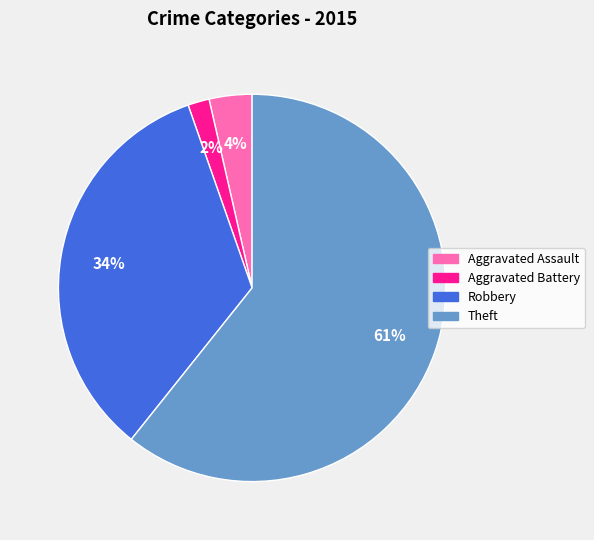

Is it true that Robbery is 19% of the pie?

False